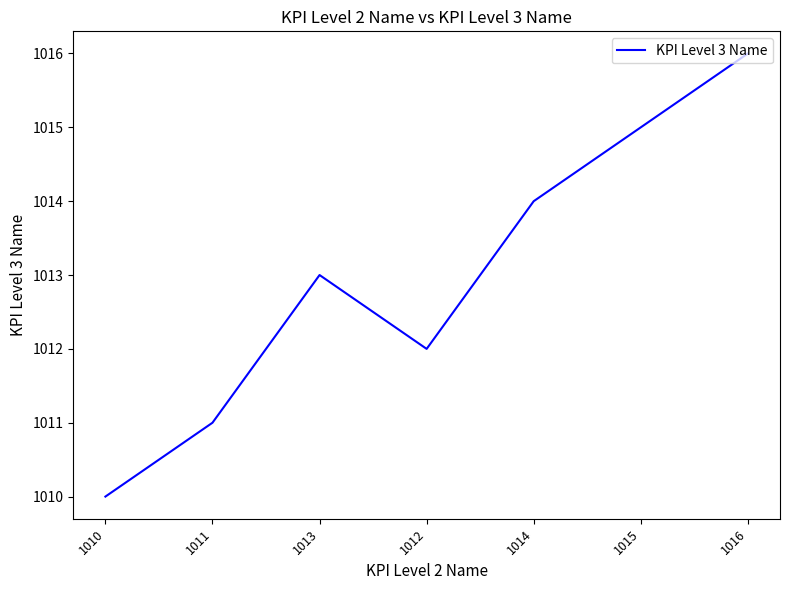

Read the value at 1014.

1014